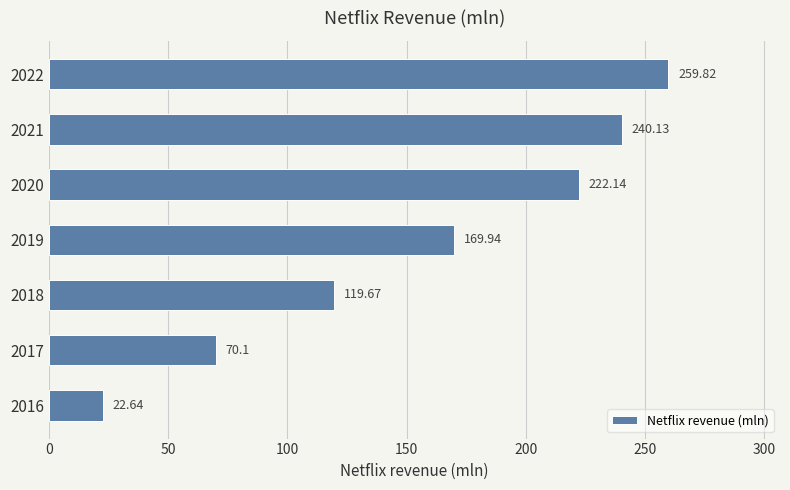

What is the sum of all values?

1104.4